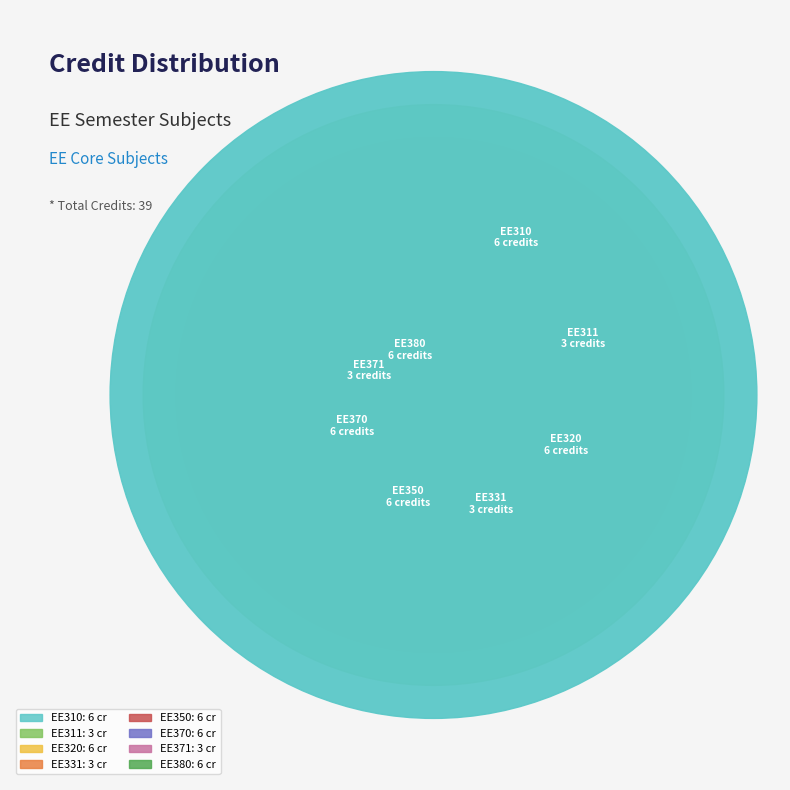

What percentage is the EE310 slice, to the nearest percent?

15%